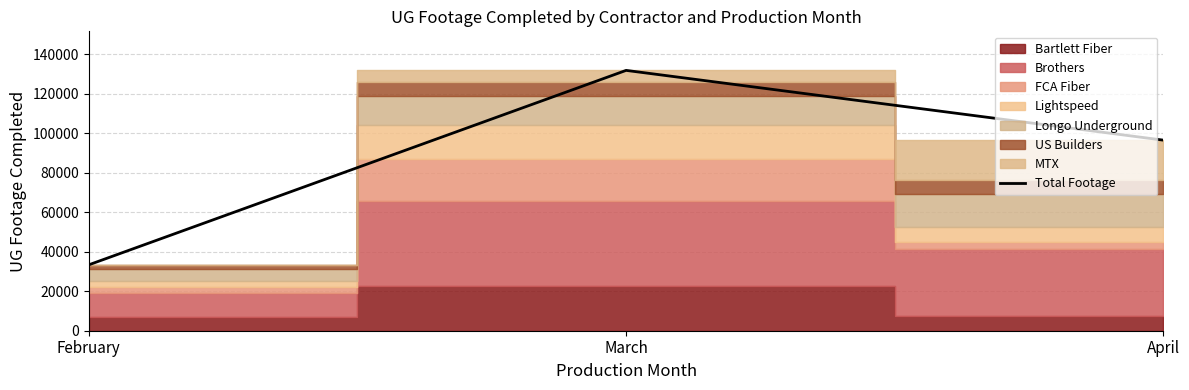

List the labels in order of value, largest first.

March, April, February